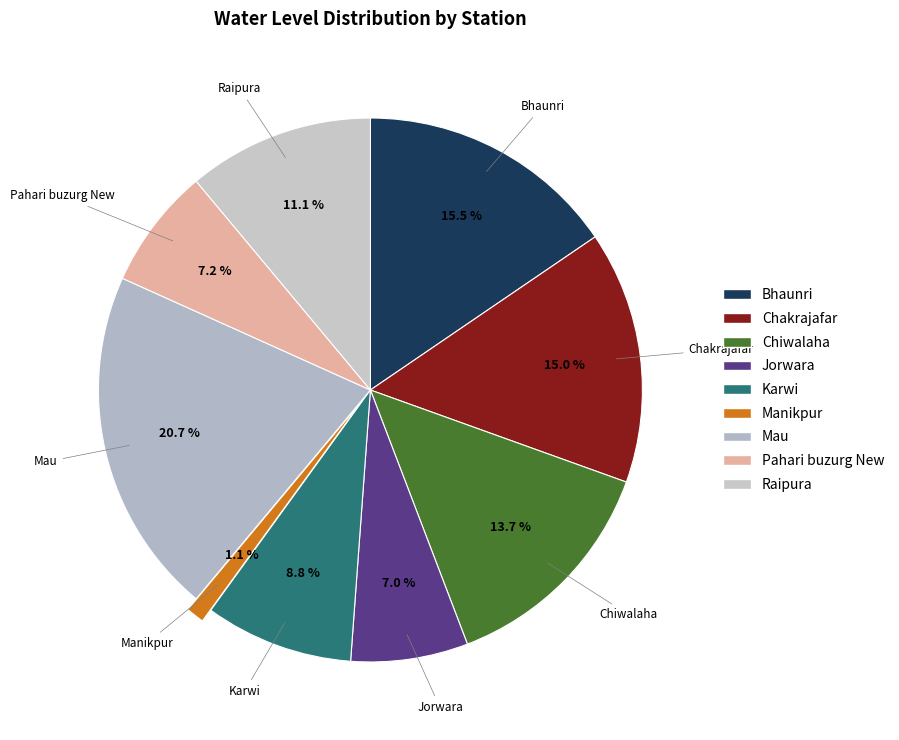

Count the number of slices in the pie.

9